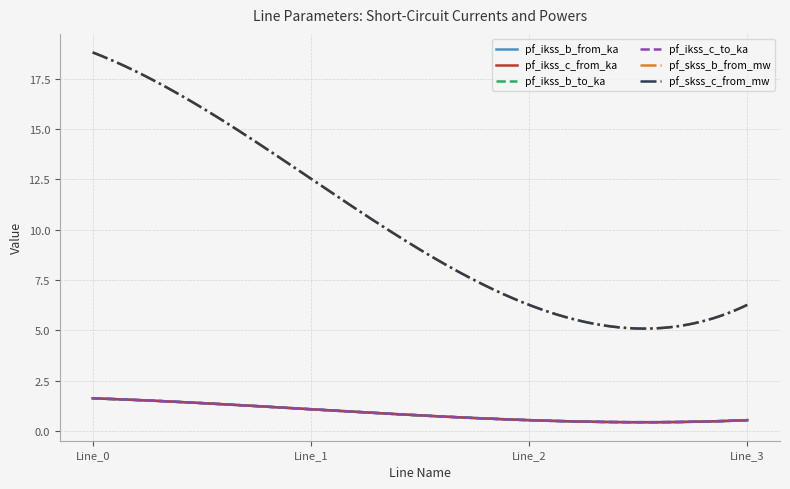

Is this an area chart (filled region under the line)?

No